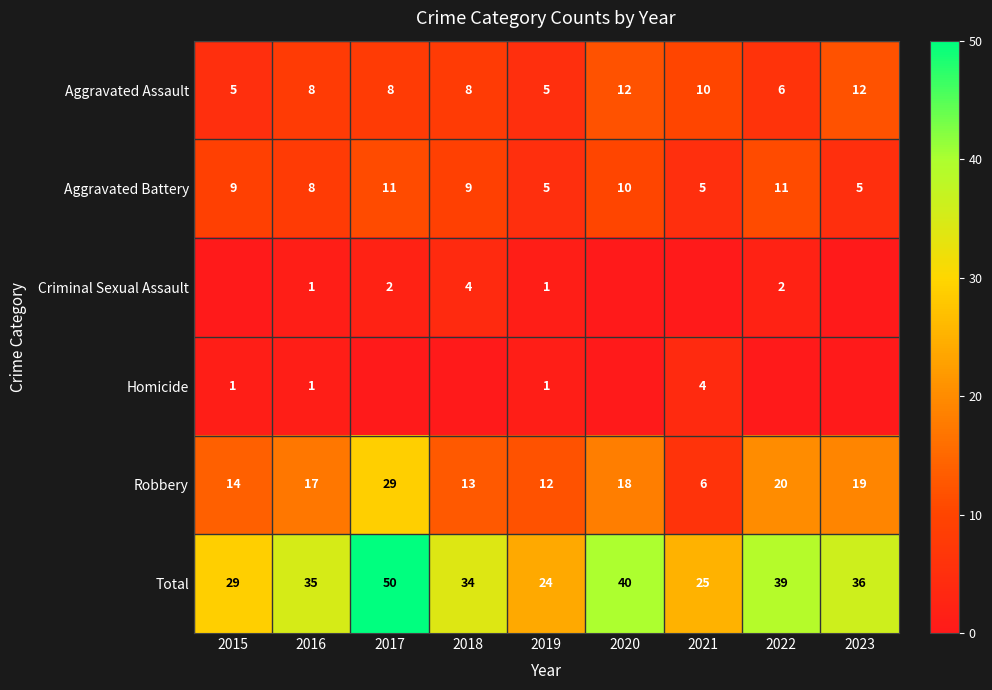

Is it true that Total equals 21 at 2023?

False